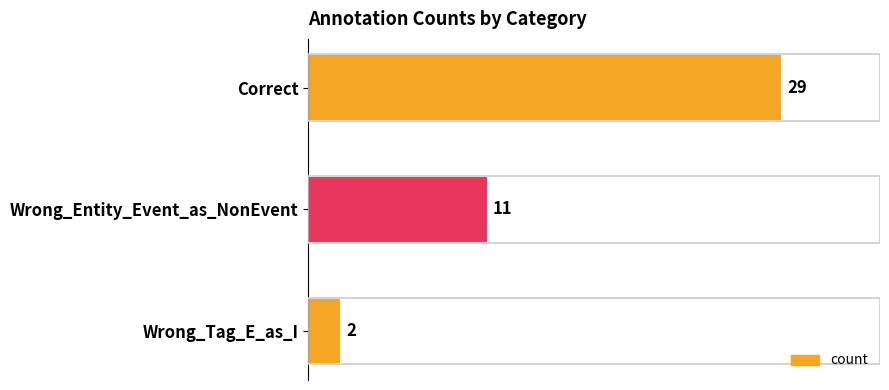

What is the maximum value shown in the chart?

29